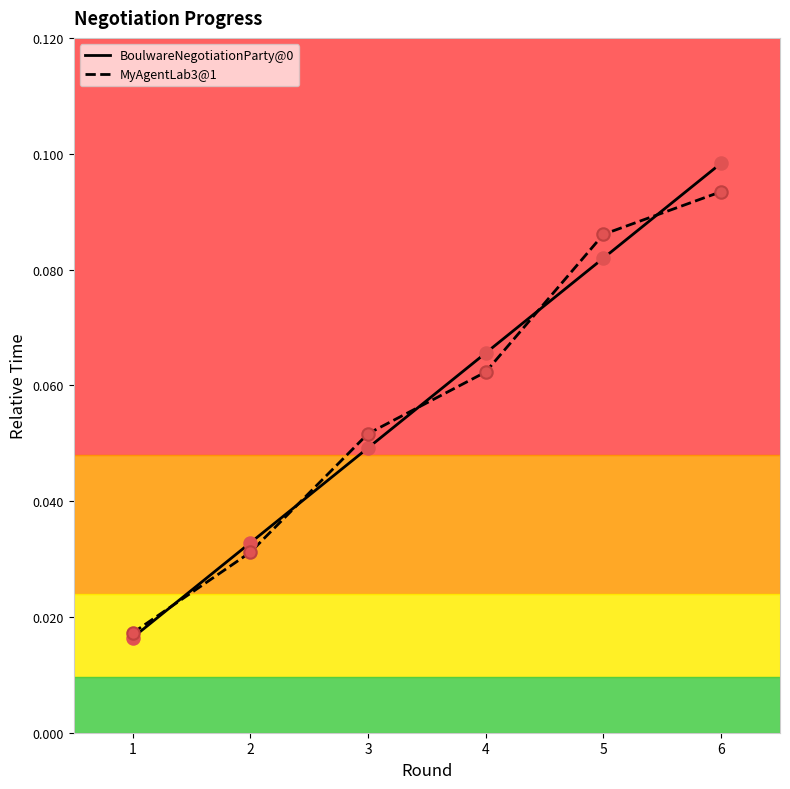

What is the total value across all series at 5?

0.2